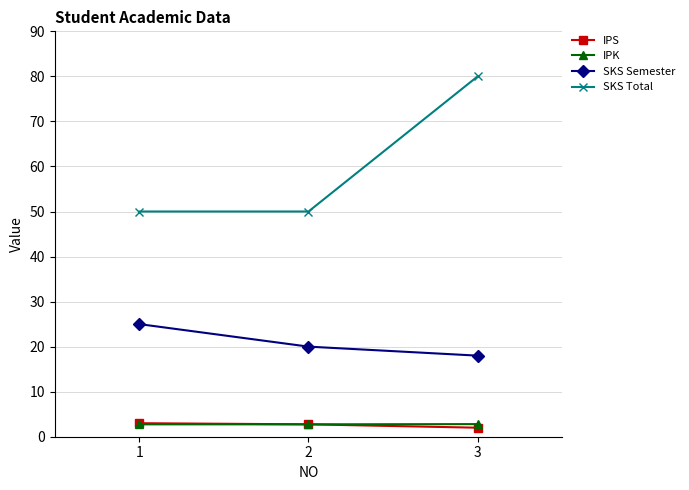

Is the value of SKS Total at 2 greater than the value of SKS Semester at 2?

Yes